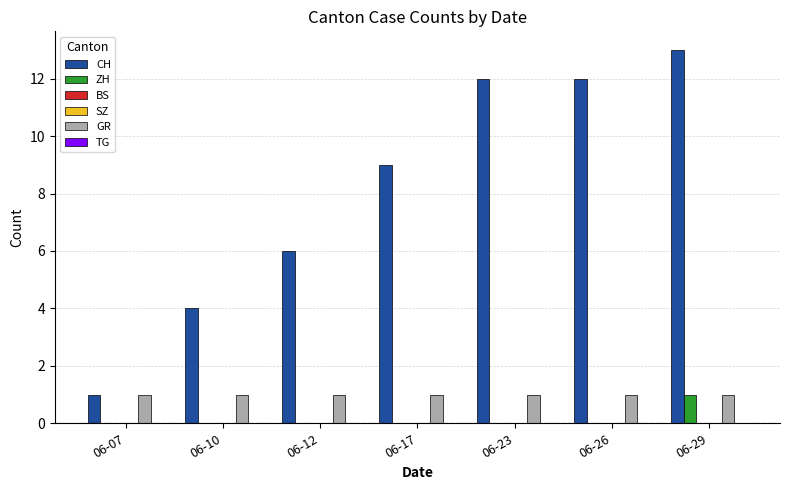

Is the value of ZH at 06-07 greater than the value of BS at 06-12?

No